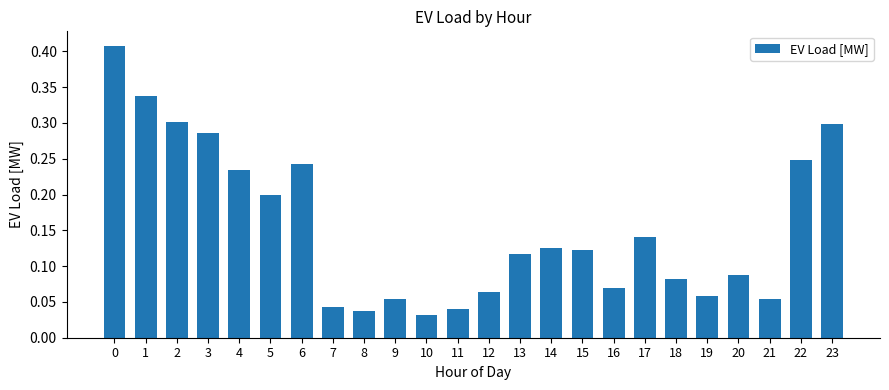

Where is the data nearest to the value 0?

10